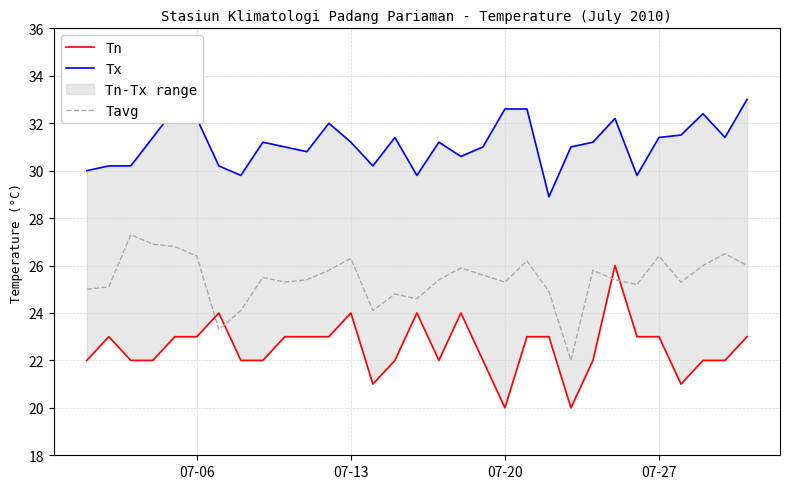

At how many categories does at least one series exceed 26?

31